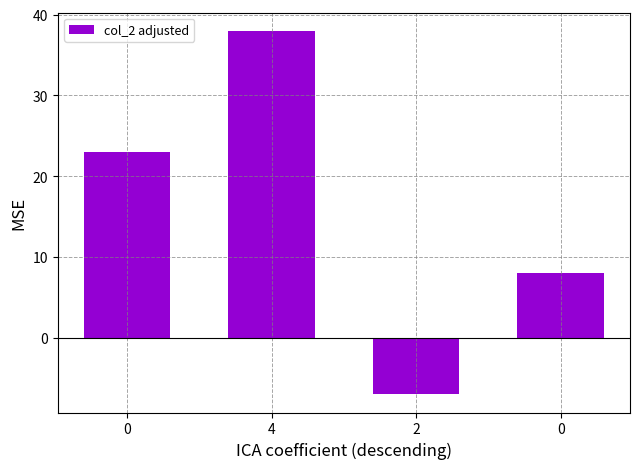

Count the number of categories in the chart.

4